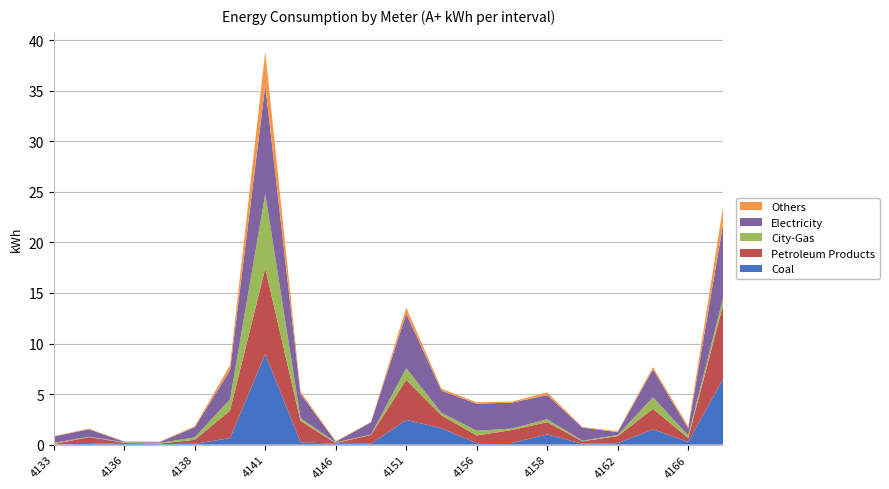

Reading left to right, extract all data points from this chart.

Coal: 0.0	0.1	0.2	0.0	0.1	0.6	9.0	0.2	0.1	0.1	2.4	1.6	0.1	0.2	1.0	0.1	0.1	1.5	0.3	6.6
Petroleum Products: 0.0	0.7	0.0	0.1	0.4	2.7	8.5	2.1	0.1	0.9	4.0	1.3	0.8	1.3	1.2	0.2	0.7	2.0	0.4	7.4
City-Gas: 0.1	0.0	0.1	0.1	0.2	1.1	7.4	0.3	0.1	0.0	1.2	0.3	0.5	0.1	0.3	0.1	0.1	1.1	0.2	0.7
Electricity: 0.6	0.7	0.0	0.1	1.0	2.9	10.7	2.4	0.1	1.2	5.4	2.2	2.7	2.6	2.4	1.3	0.3	2.8	0.7	7.4
Others: 0.0	0.1	0.0	0.0	0.1	0.5	3.4	0.2	0.1	0.0	0.6	0.2	0.1	0.1	0.3	0.1	0.1	0.2	0.2	1.7